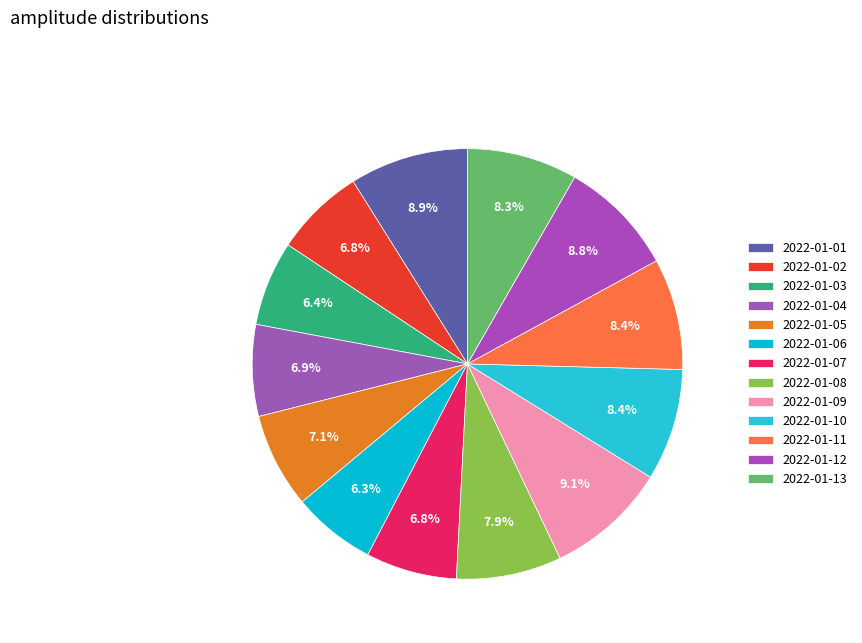

Approximately how many times larger is the value at 2022-01-02 compared to 2022-01-04?

1.0